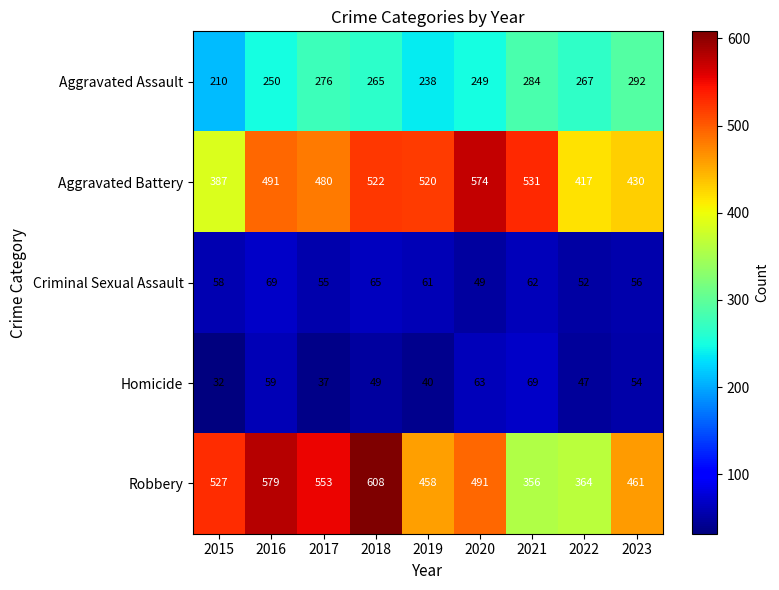

What is the difference between the second highest and minimum values in the Aggravated Battery series?

144